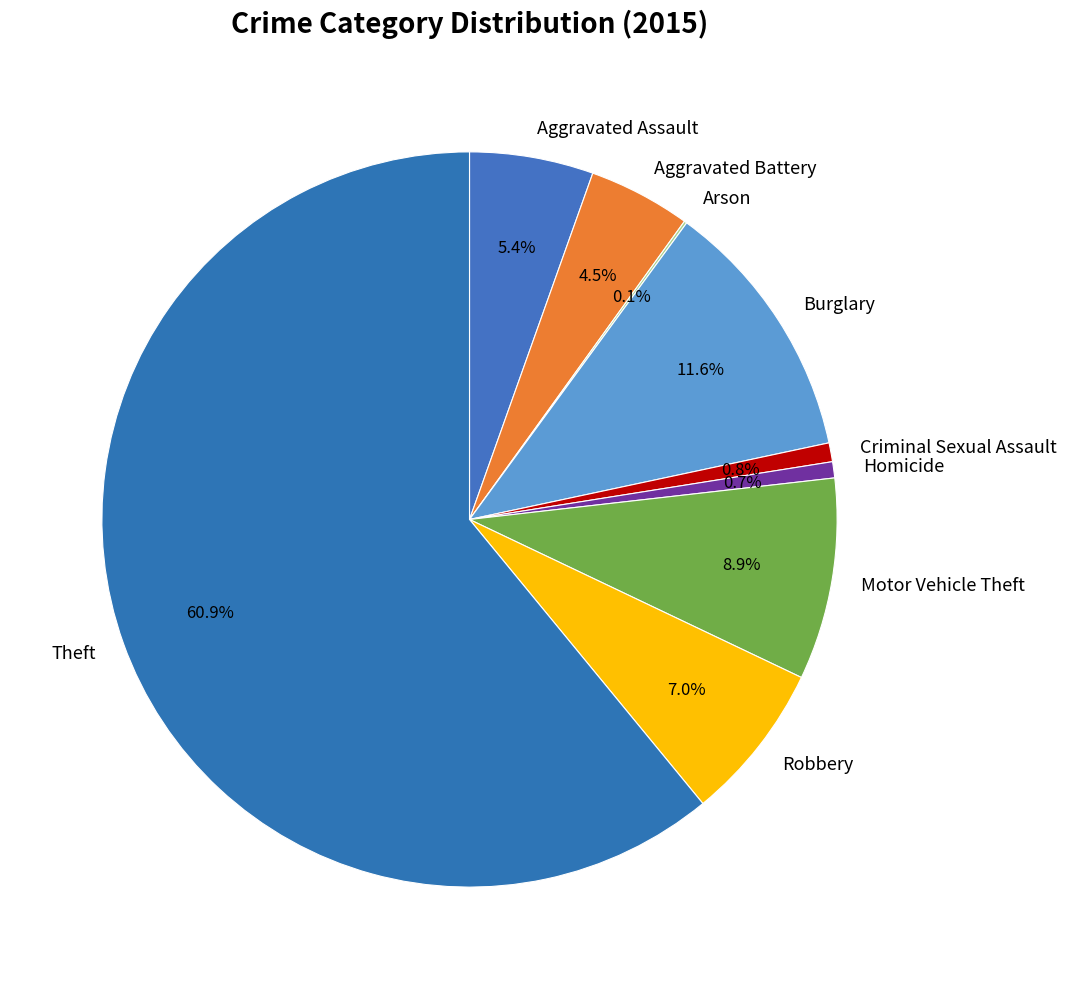

To the nearest percent, what is the difference between the largest and smallest slice percentages?

61%